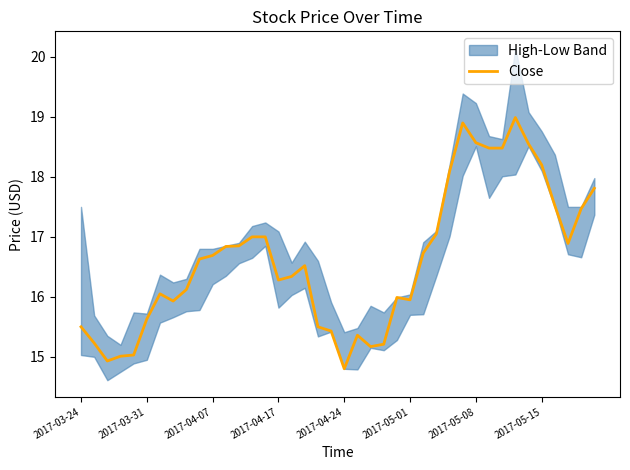

The value of Close at 2017-04-17 is 10.1. True or false?

False